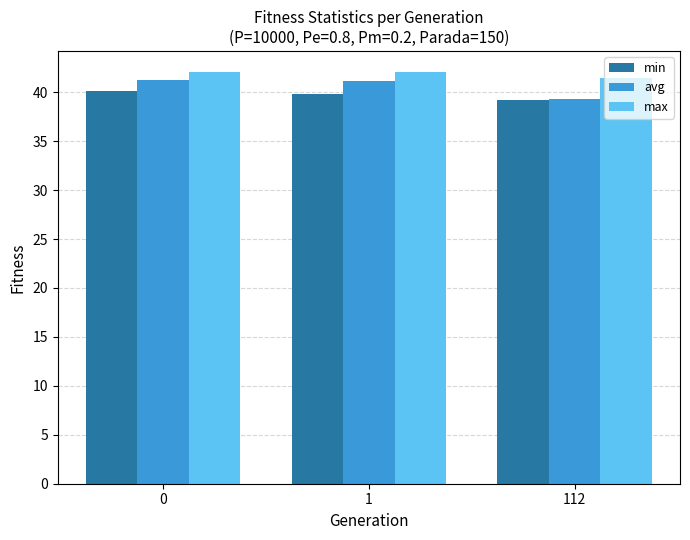

What is the sum of all min values?

119.2